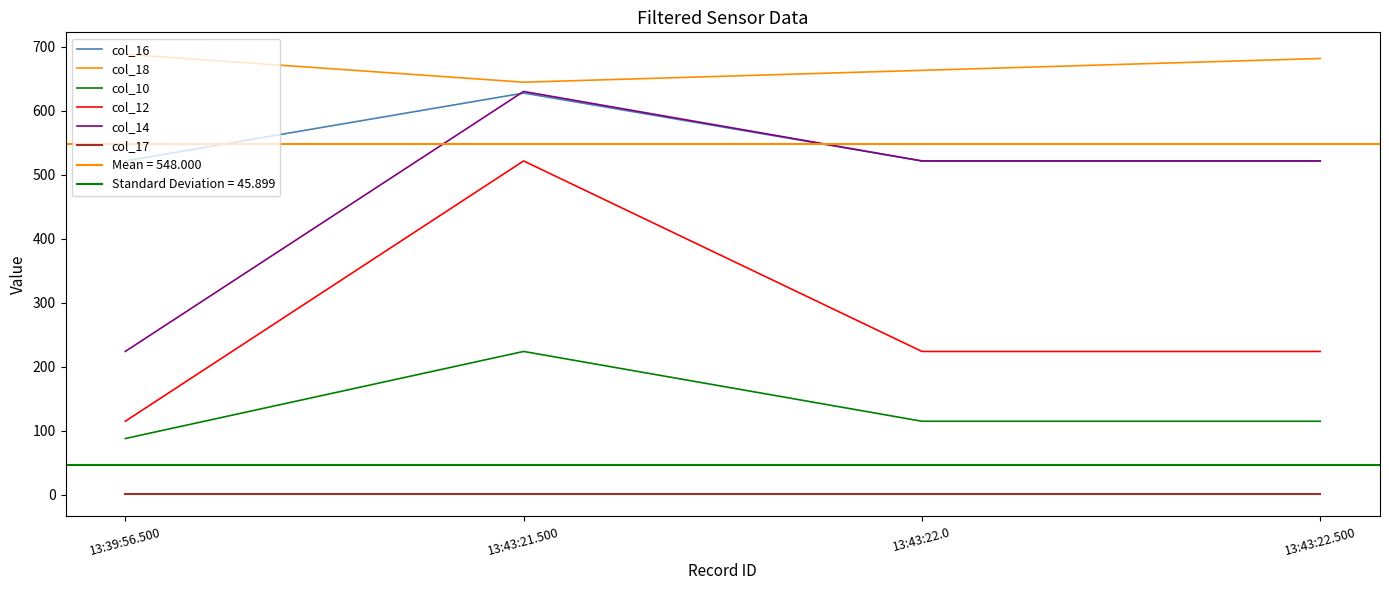

The value of col_16 at 13:43:22.0 is 825.2. True or false?

False